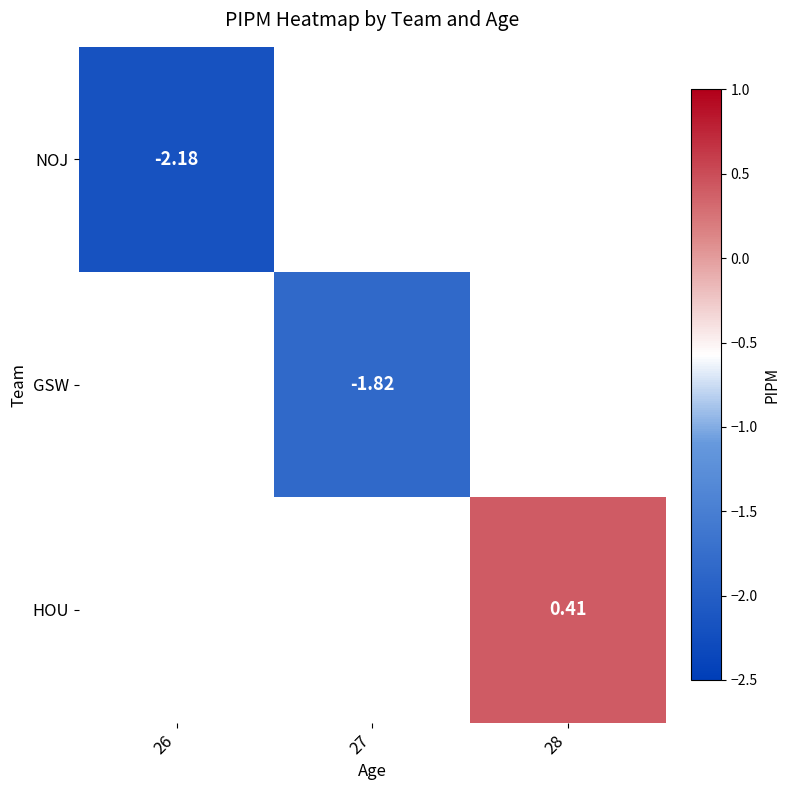

Is the value of NOJ at 26 greater than the value of GSW at 27?

No